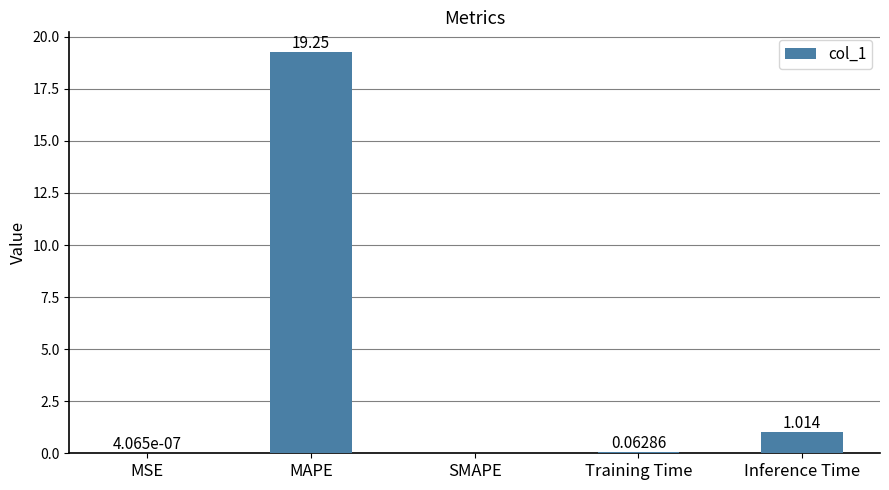

How many categories are shown in the chart?

5